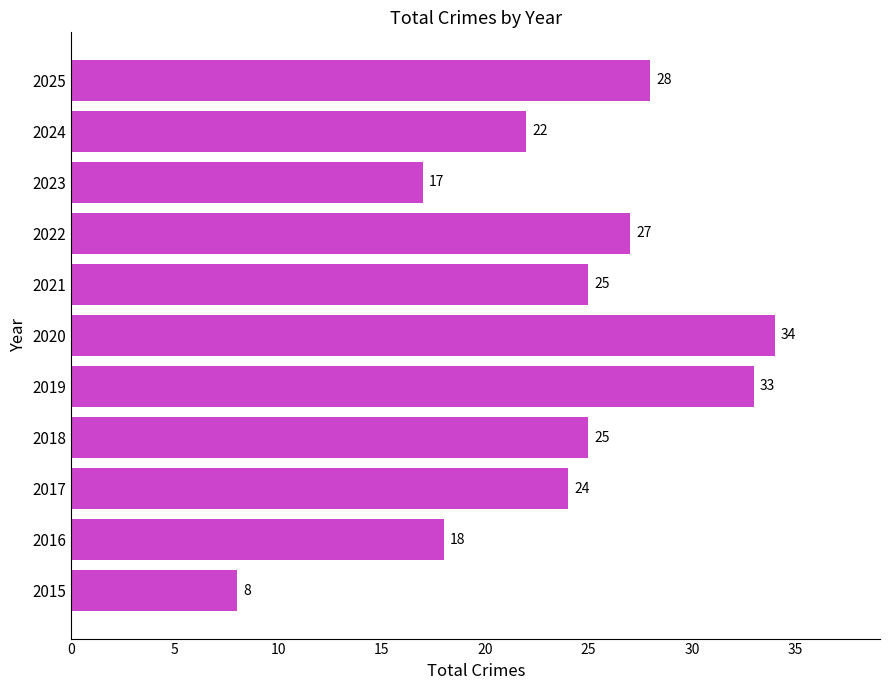

What is the difference between the second highest and second lowest values?

16